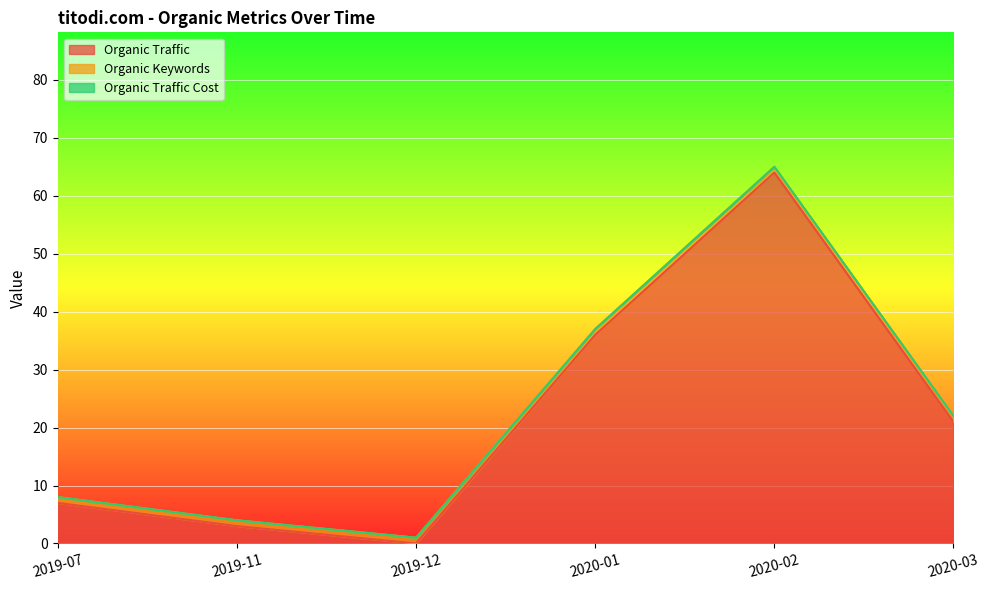

Between which two adjacent categories do Organic Traffic and Organic Keywords first intersect?

2019-11 and 2019-12